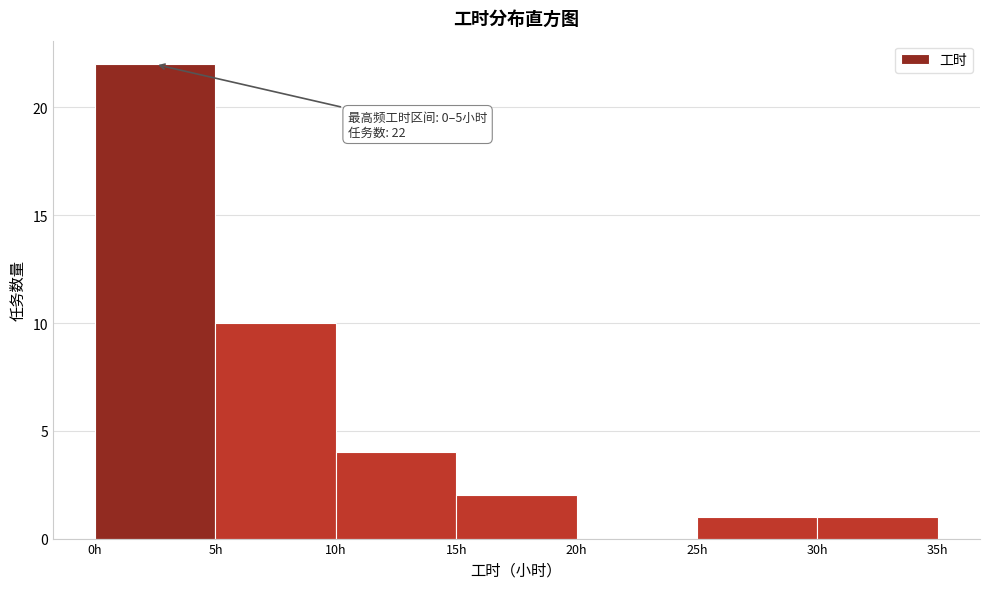

Over which range of the x-axis is the bar tallest?

0 to 5